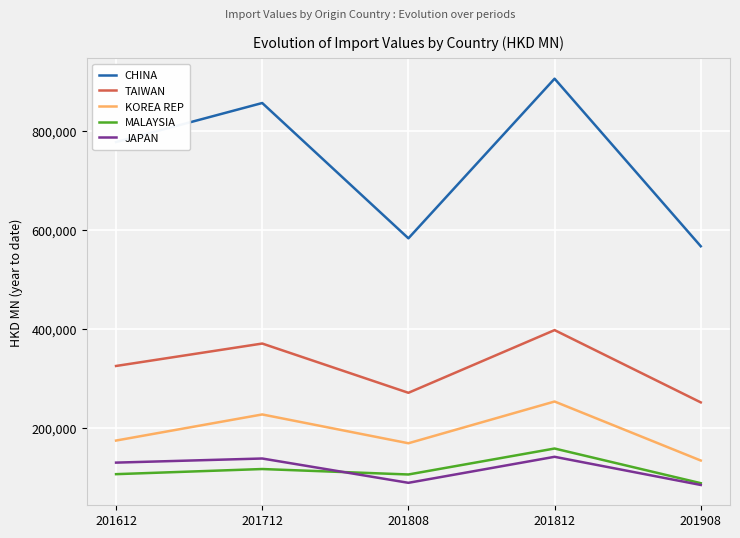

Which category has the highest value in the KOREA REP series?

201812